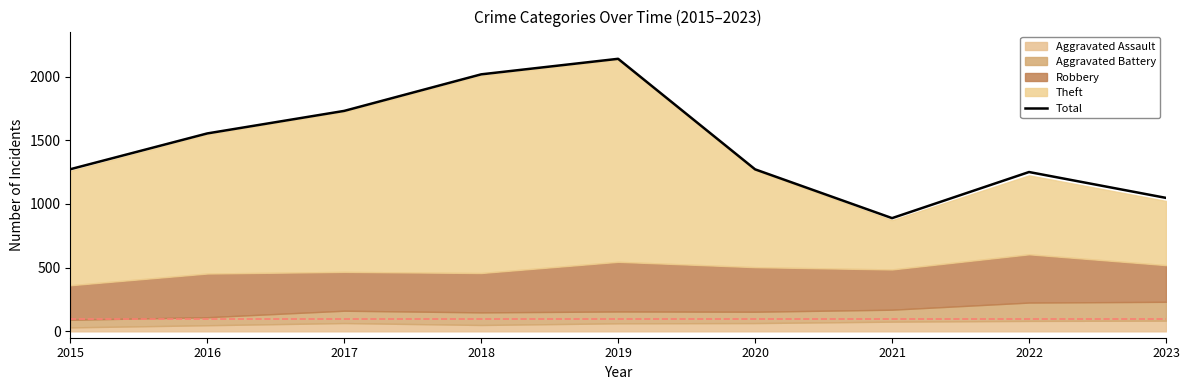

Does the chart have visible grid lines?

No